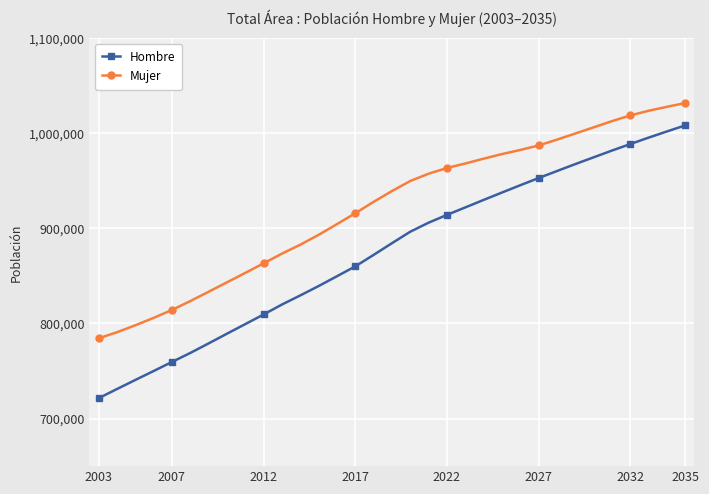

Which series has the largest range (max minus min)?

Hombre